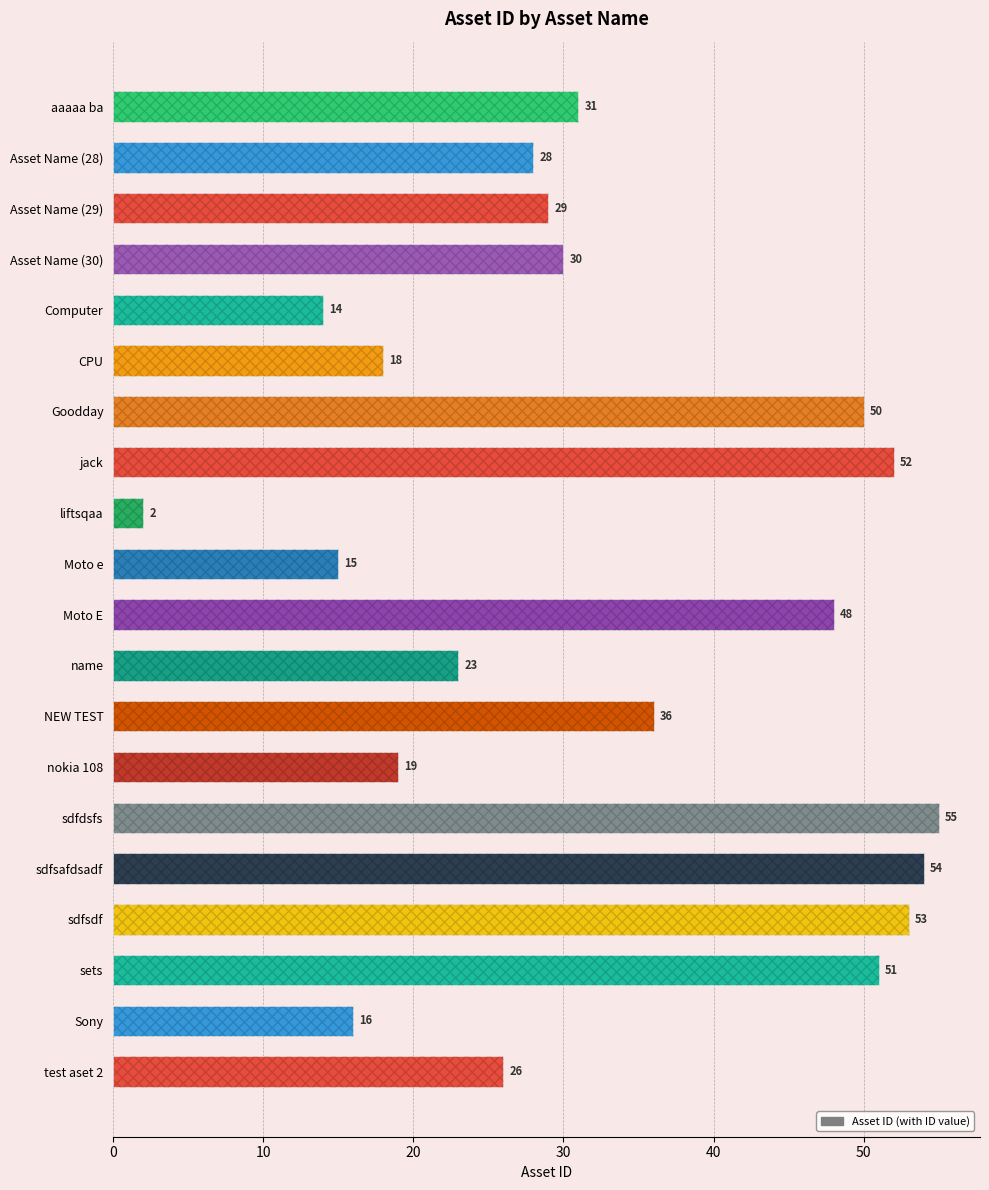

True or false: the data shows 10 at CPU.

False